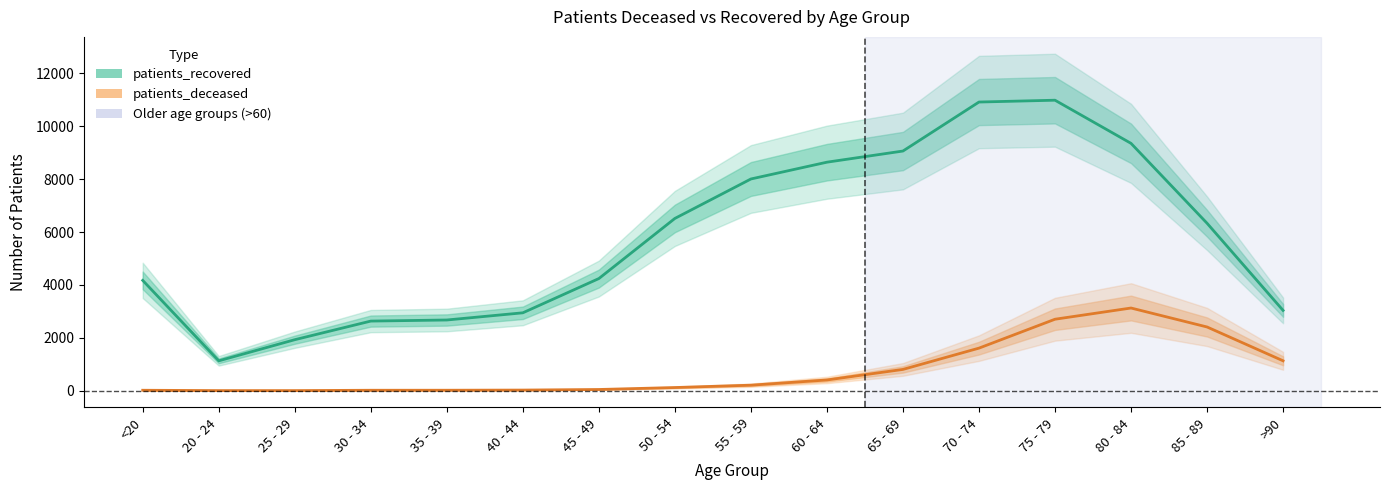

The patients_recovered series shows 4171 at <20. True or false?

True